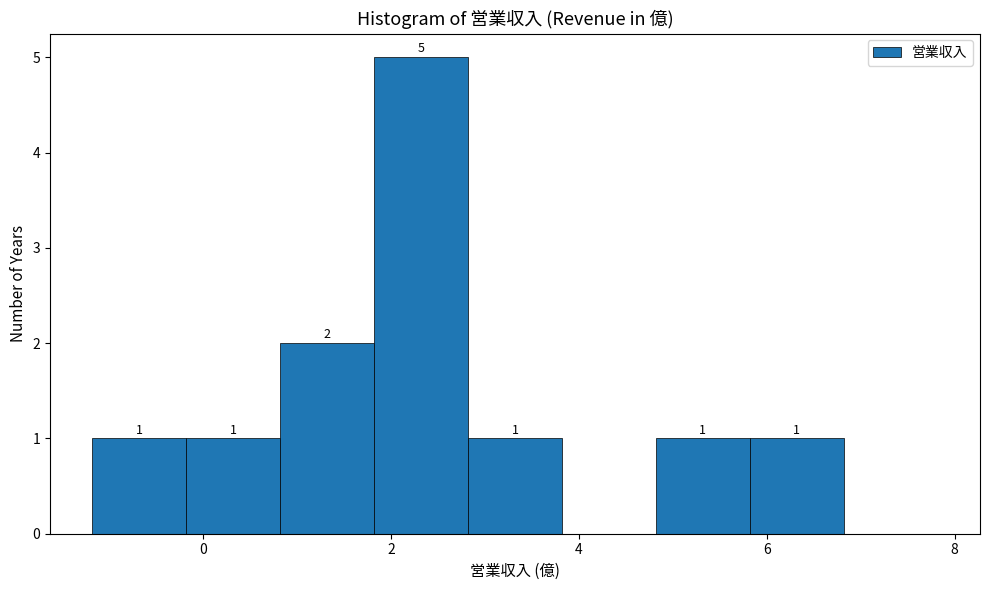

Which range on the x-axis has the tallest bar?

1.82 to 2.82